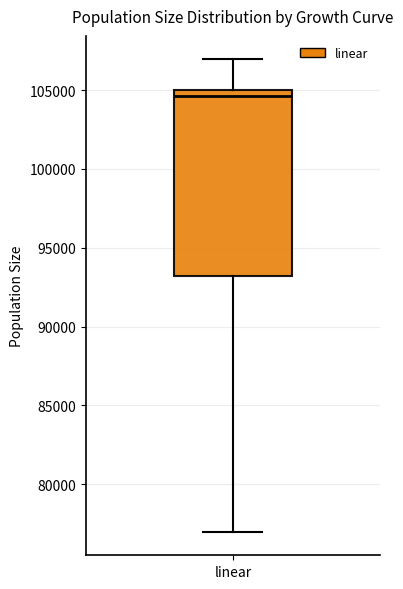

Read this box plot against the y-axis: the position of the median line, the range covered by the box, and the ends of both whiskers. The values are not printed on the chart, so give them approximately, as read against the axis.

median 104500, box 93000 to 105000, whiskers 77000 to 107000